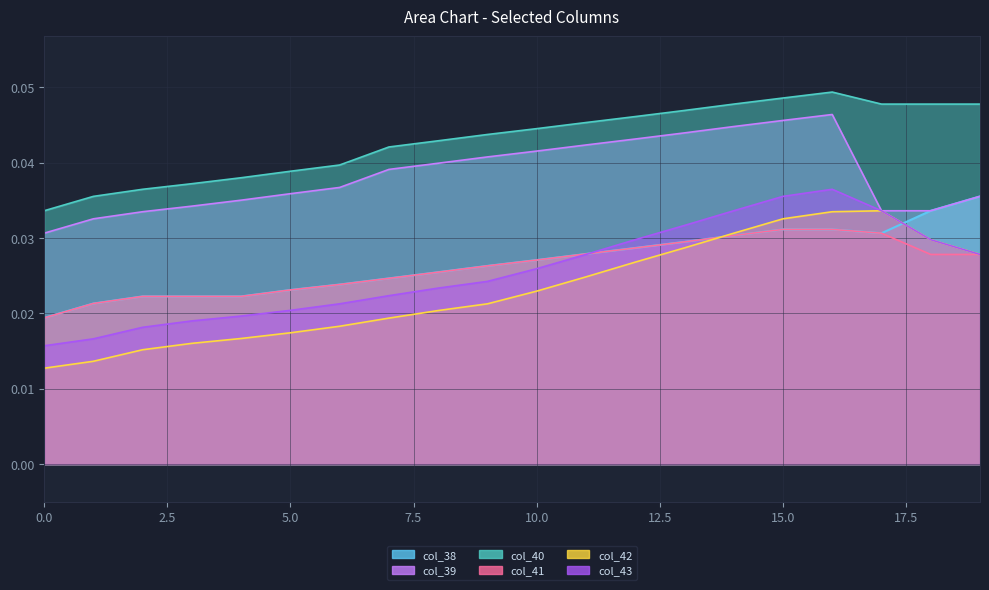

How many categories are shown in the chart?

20